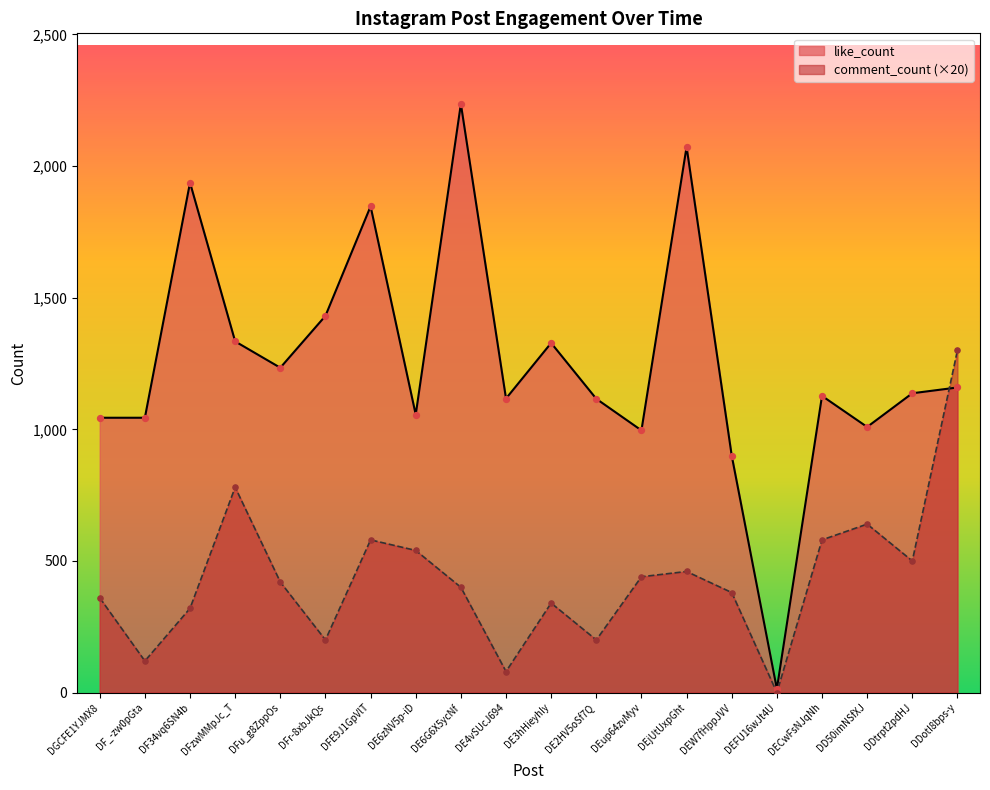

Is the value of comment_count at DEW7fHppJVV greater than the value of like_count at DE2HV5oSf7Q?

No